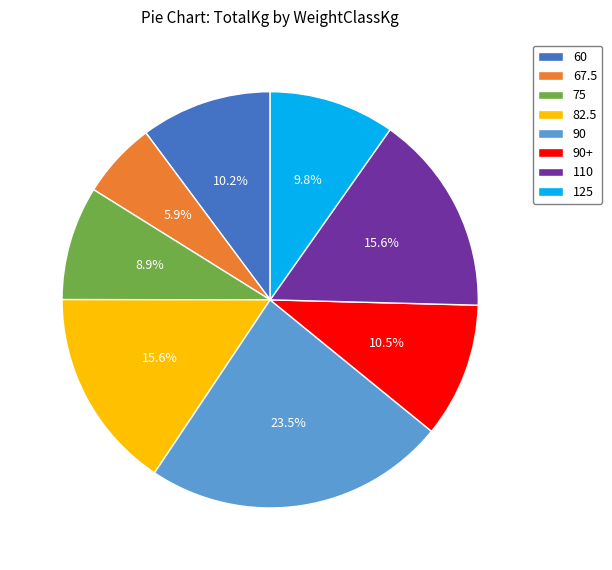

Is there any slice that represents more than half of the pie?

No